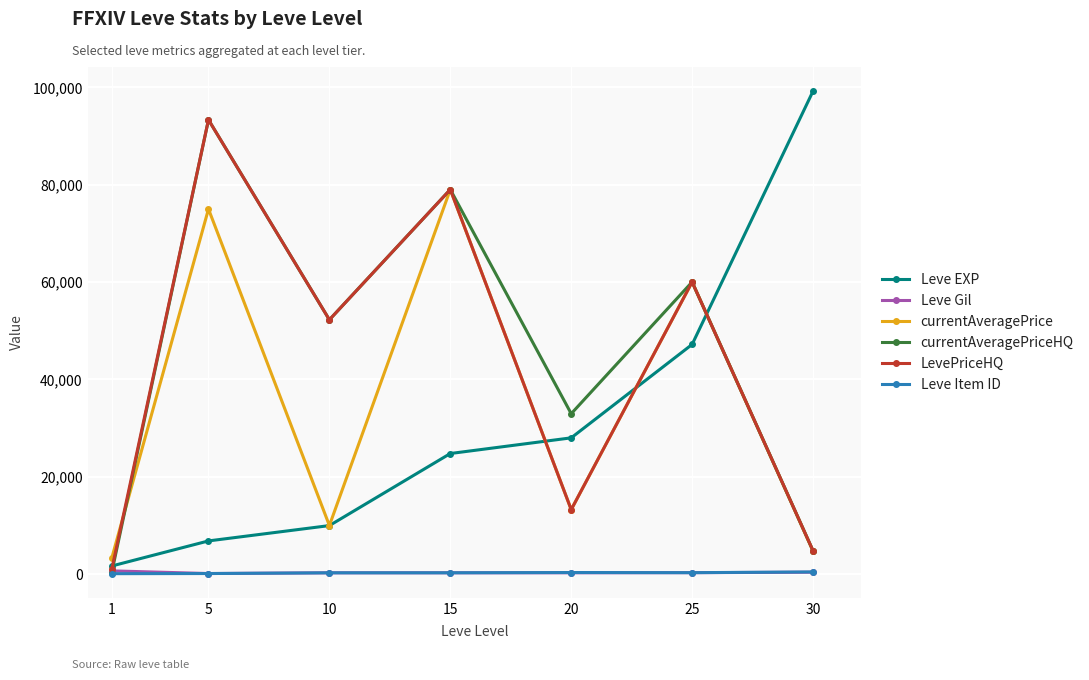

The Leve Gil series shows 142 at 5. True or false?

True